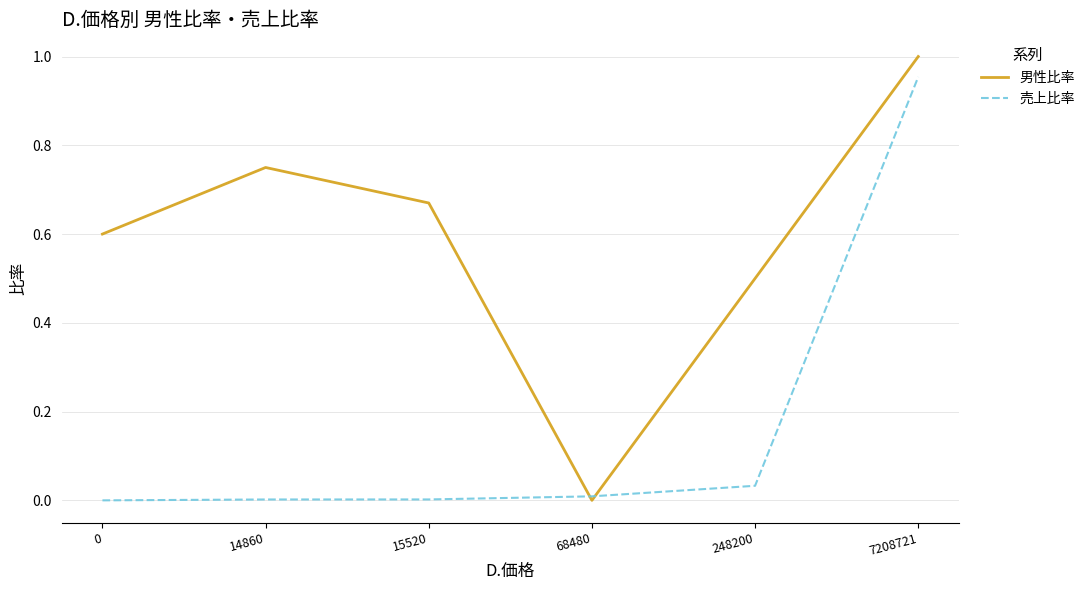

Rank the series at 248200 from lowest to highest value.

売上比率, 男性比率